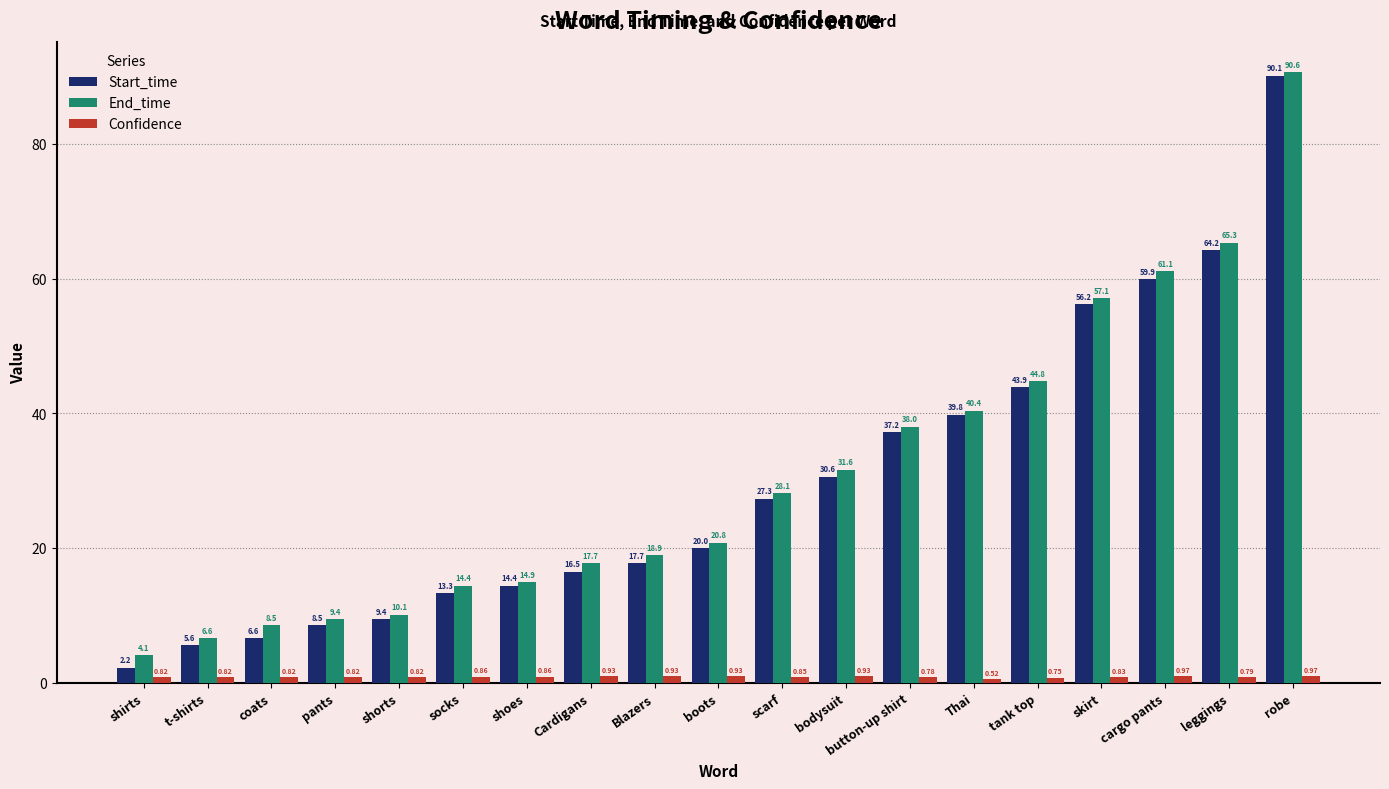

Are the bars horizontal?

No